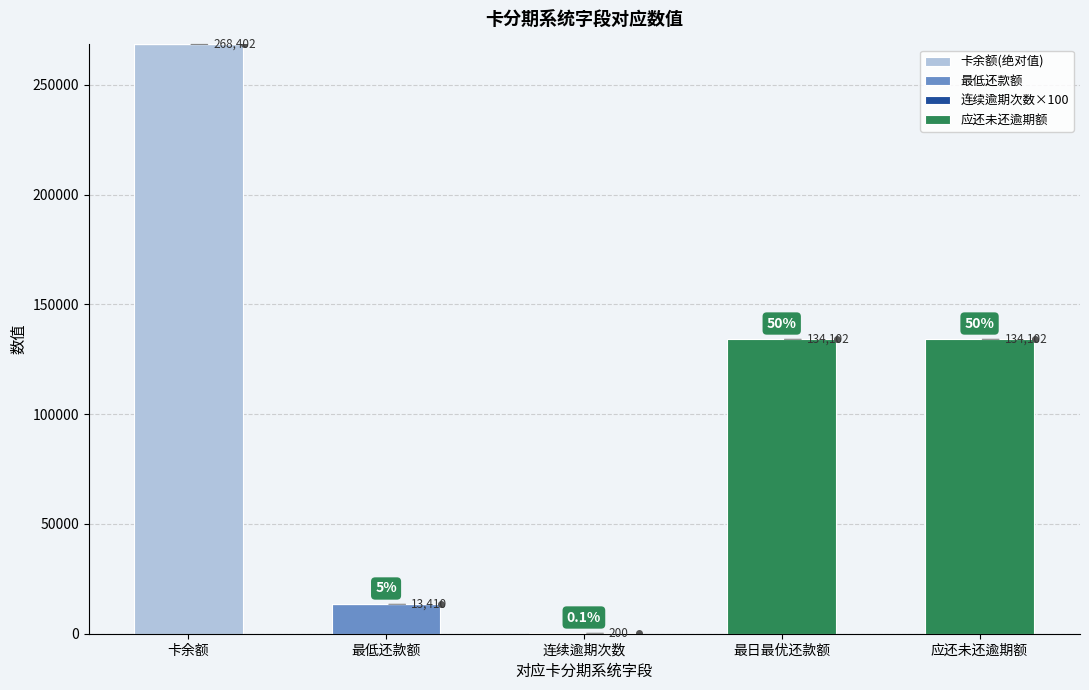

What is the highest value of the 卡余额(绝对值) series?

268402